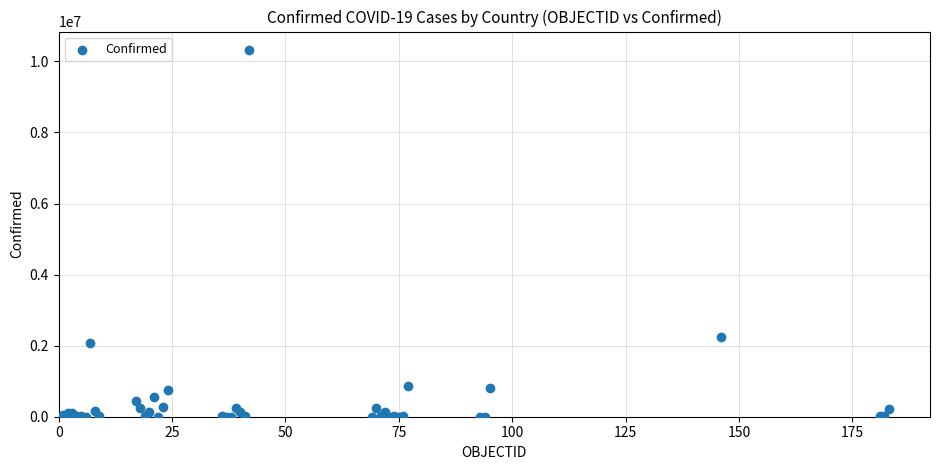

What Y value in the scatter plot is closest to 5162324?

2237542